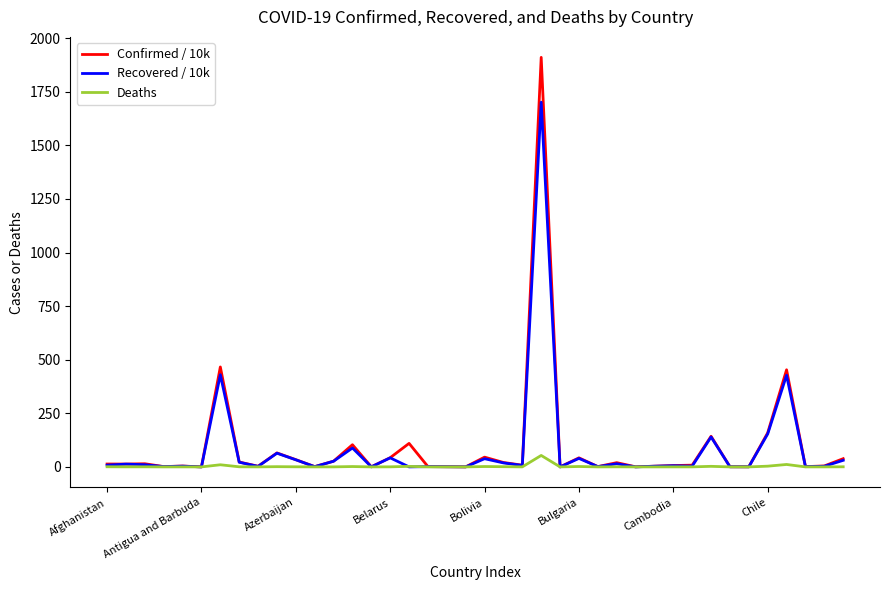

Which series has the widest spread of values?

Confirmed / 10k